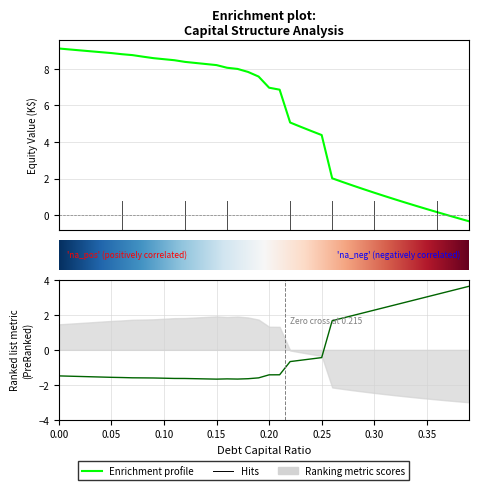

How many negative values does the equity_value series have?

2